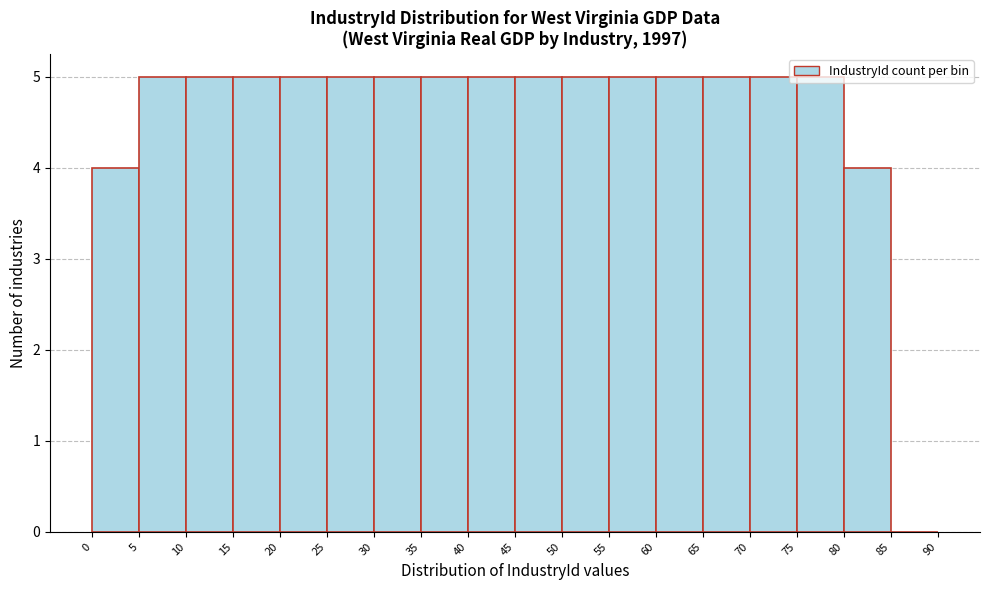

Reading left to right, transcribe this chart: for each bar, give the range it covers on the x-axis and its height. The values are not printed on the chart, so give them approximately, as read against the axis.

0 to 5: 4
5 to 10: 5
10 to 15: 5
15 to 20: 5
20 to 25: 5
25 to 30: 5
30 to 35: 5
35 to 40: 5
40 to 45: 5
45 to 50: 5
50 to 55: 5
55 to 60: 5
60 to 65: 5
65 to 70: 5
70 to 75: 5
75 to 80: 5
80 to 85: 4
85 to 90: 0